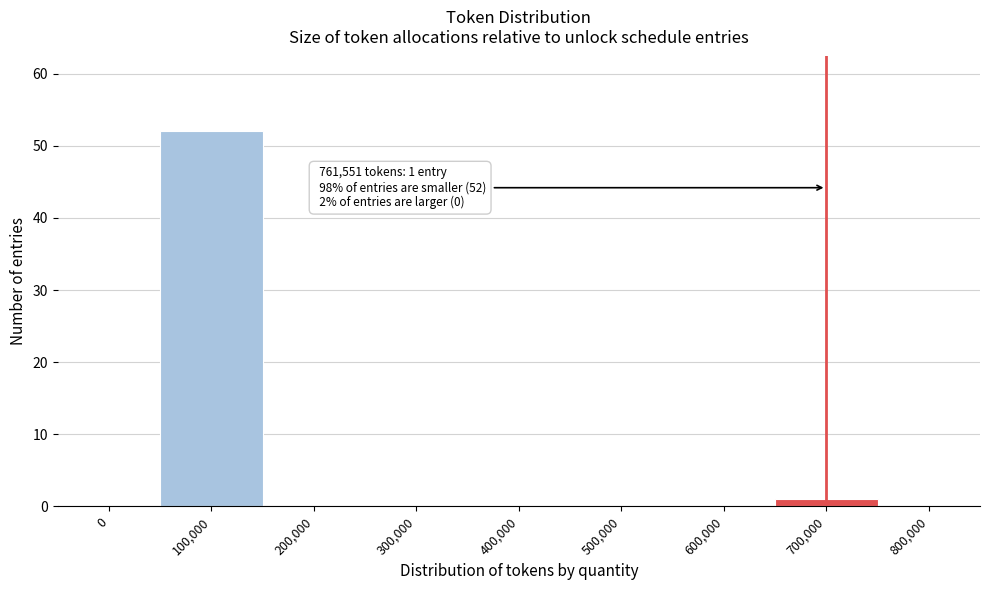

Reading left to right, transcribe all the data shown in this chart.

0=0	100,000=52	200,000=0	300,000=0	400,000=0	500,000=0	600,000=0	700,000=1	800,000=0